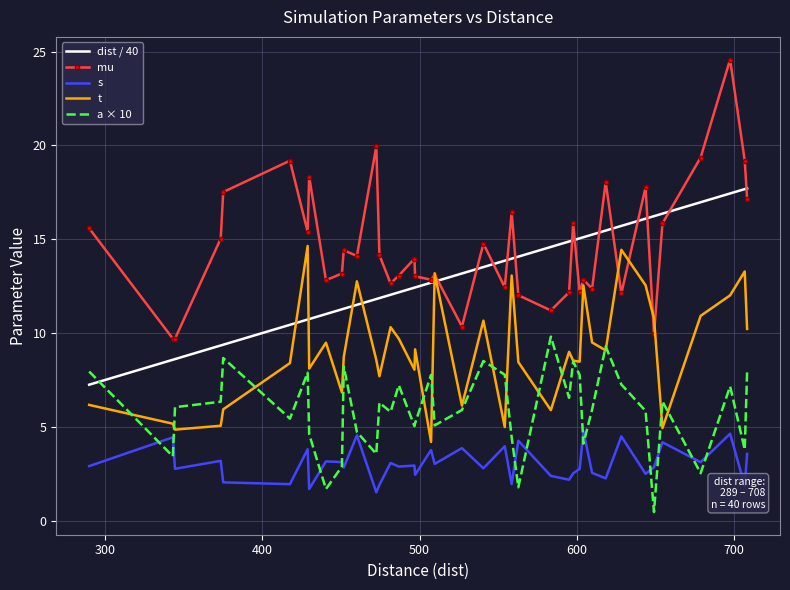

Which series ends up on top after the final intersection of t and a × 10?

t